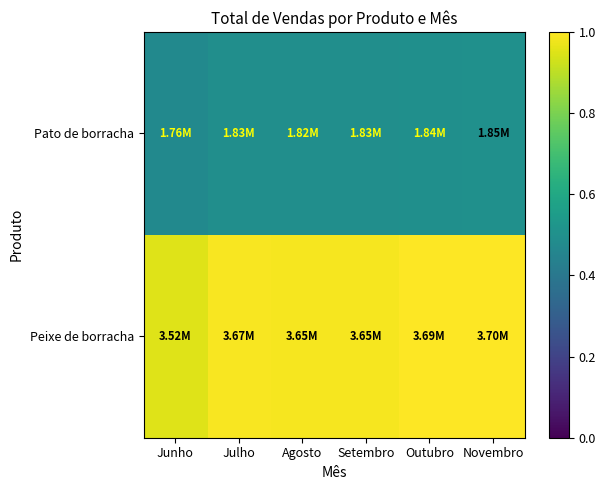

What is the spread (max minus min) of values at Setembro?

0.5